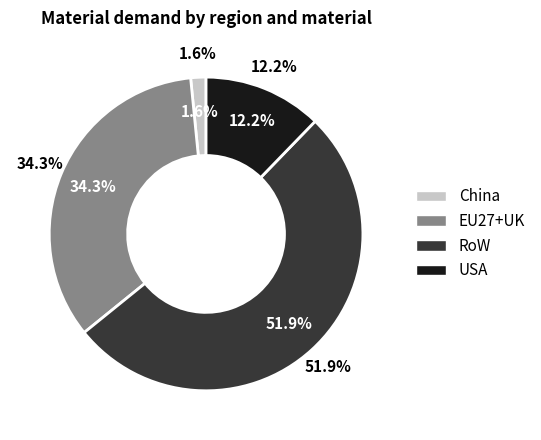

The China (Raw silicon) slice represents 1% of the pie. True or false?

False